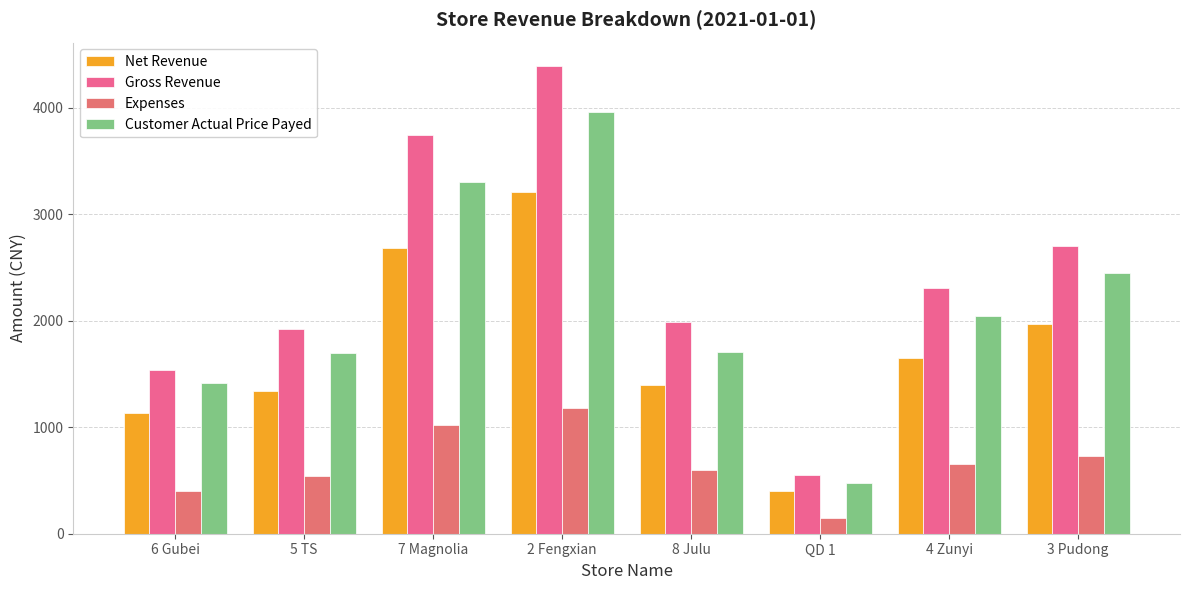

Rank the series by their average value, from lowest to highest.

Expenses, Net Revenue, Customer Actual Price Payed, Gross Revenue